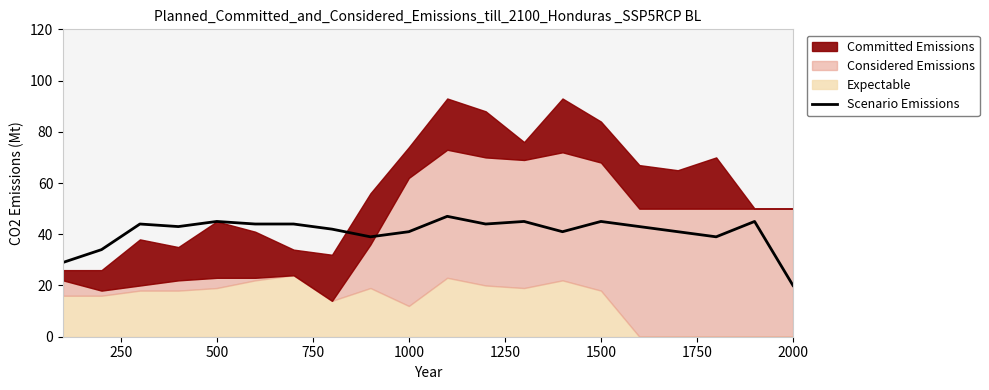

What is the sum of all values?

815